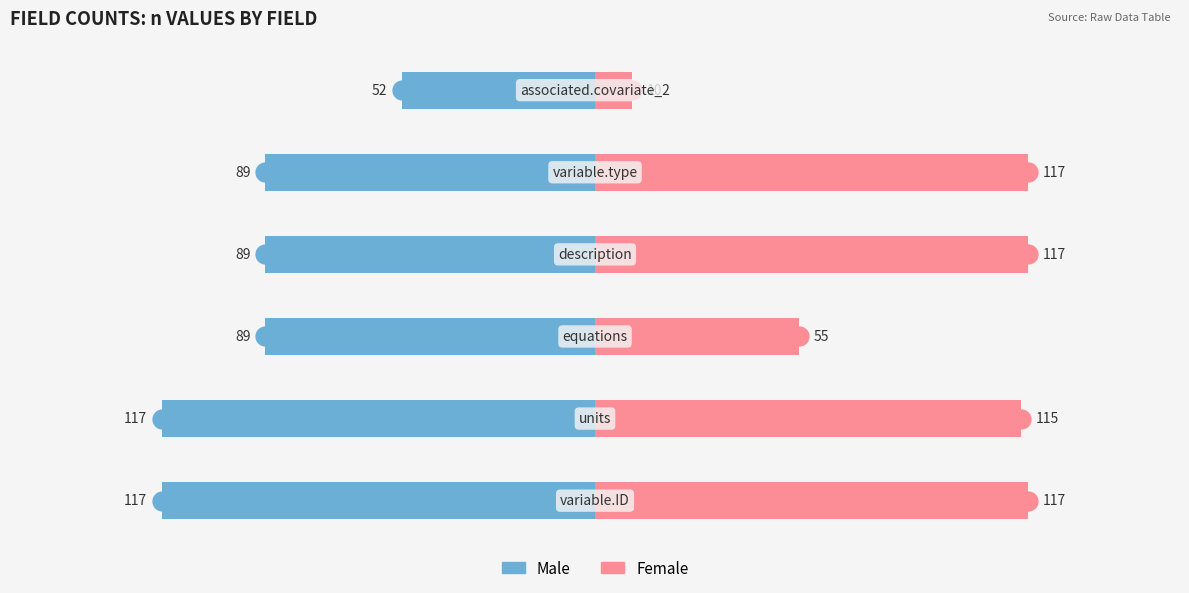

How many bars are there in each group?

2